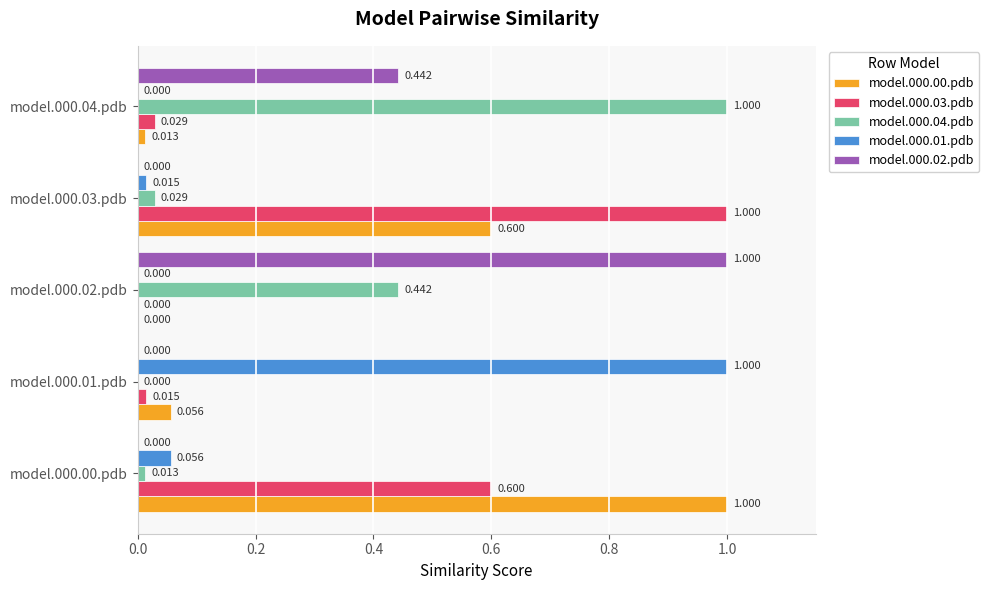

Is the value of model.000.00.pdb at model.000.03.pdb greater than the value of model.000.04.pdb at model.000.03.pdb?

Yes